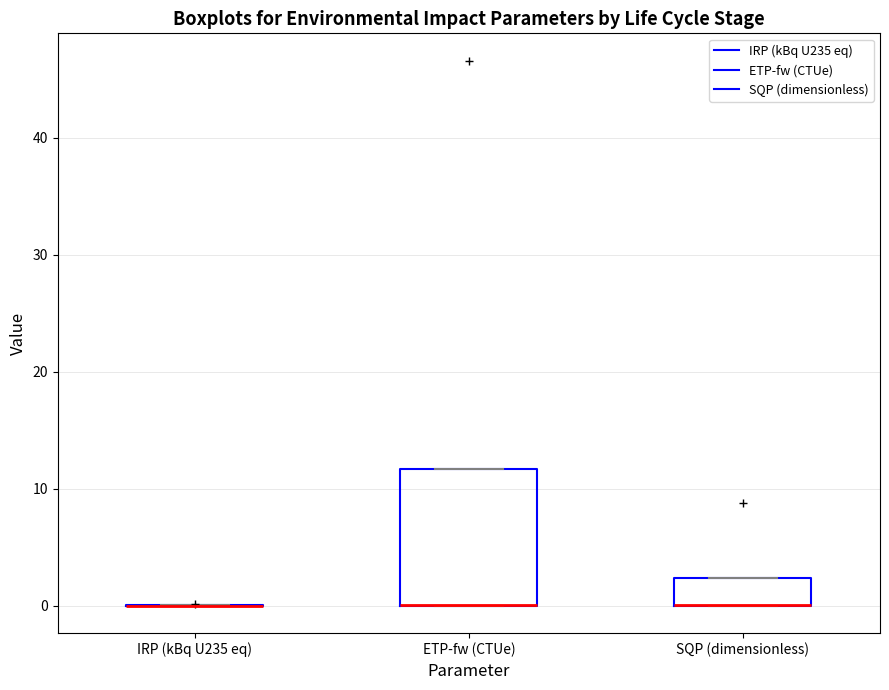

Comparing the boxes themselves (not the whiskers), which one is the tallest?

ETP-fw (CTUe)